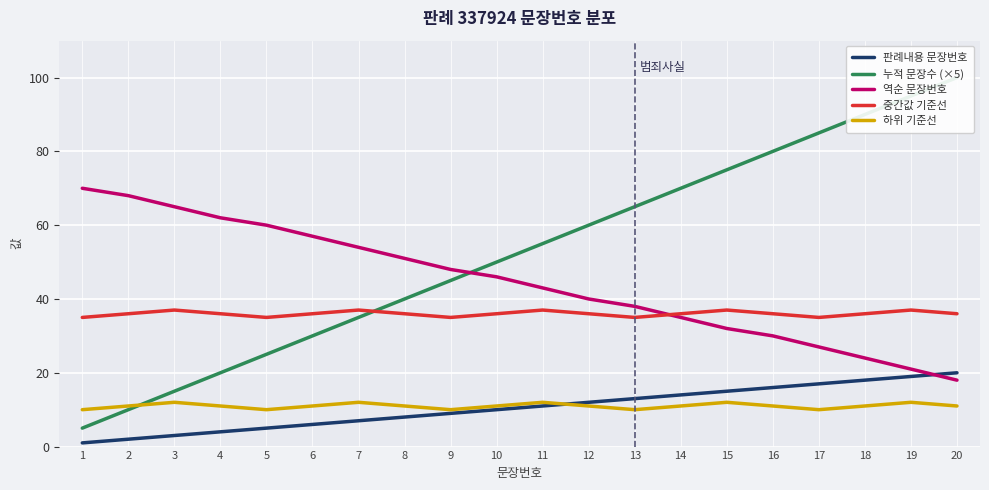

Is it true that 역순 문장번호 equals 27 at 3?

False